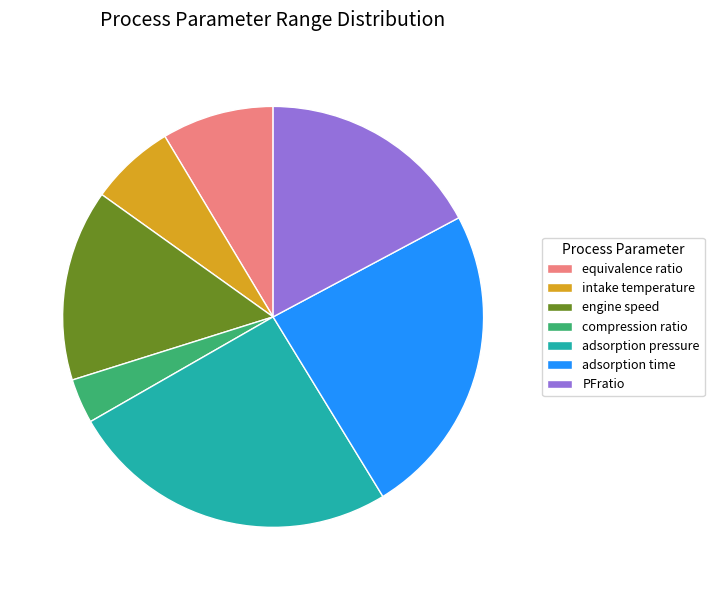

Is it true that equivalence ratio is 20% of the pie?

False